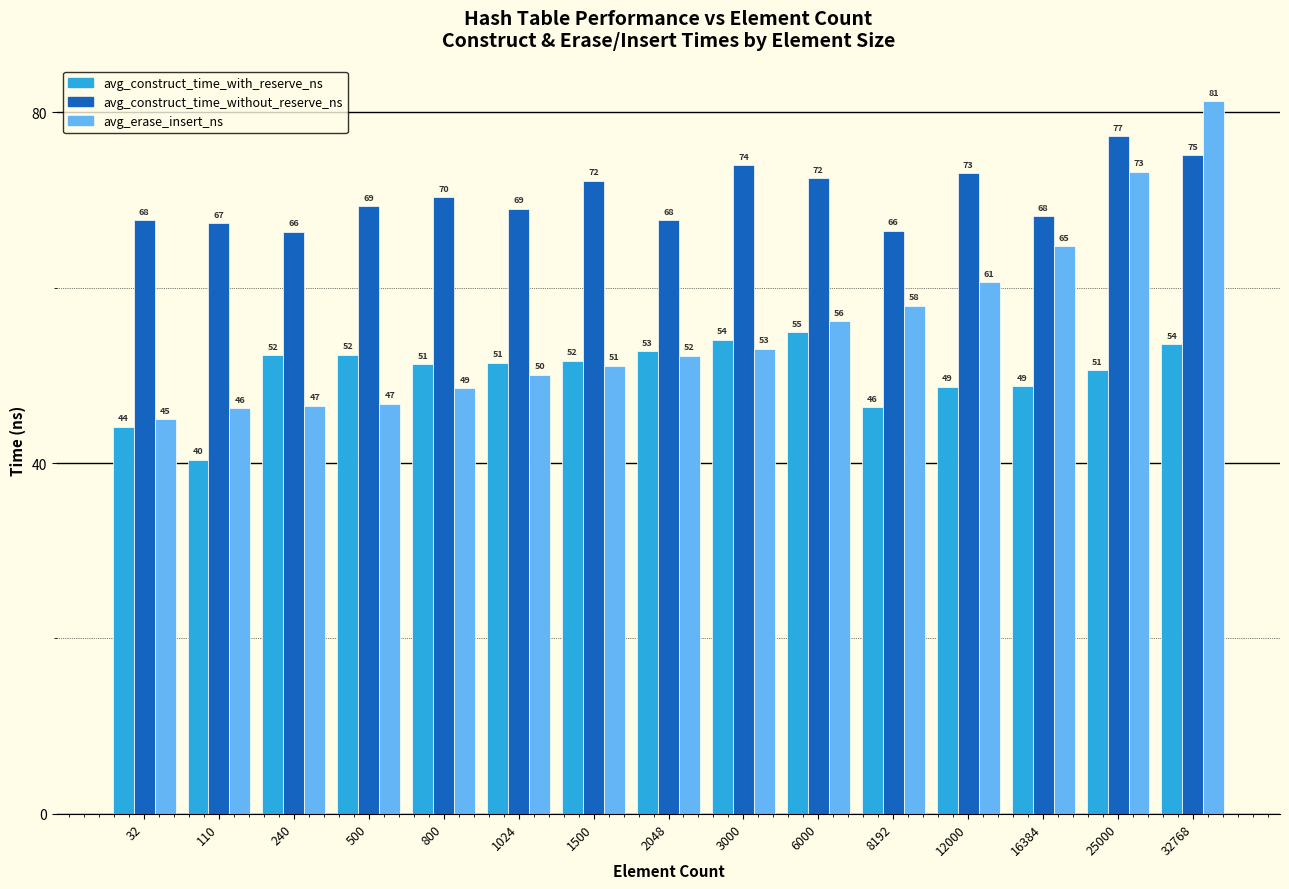

At how many categories does at least one series exceed 66?

15